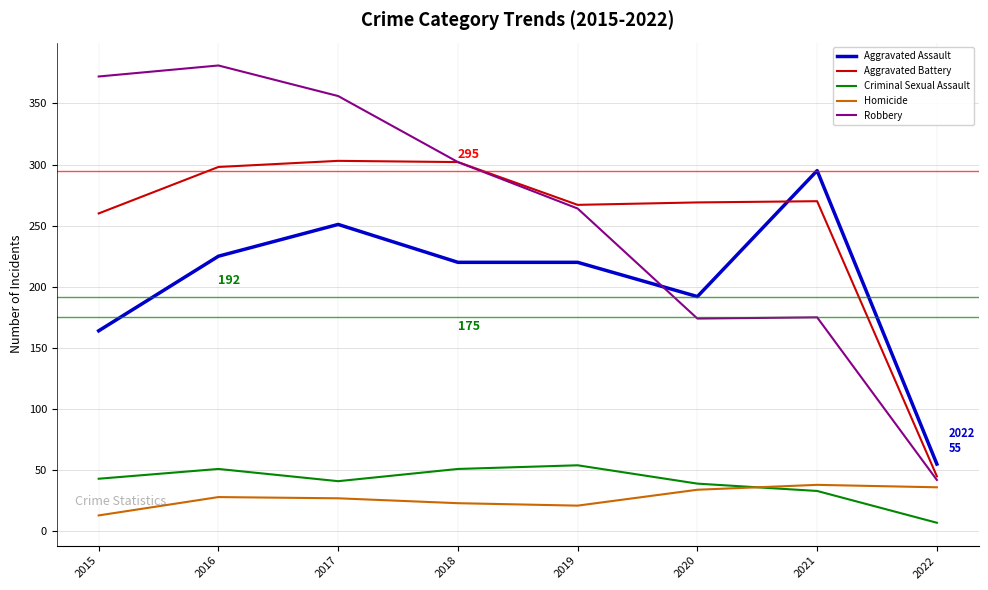

What is the difference between the second highest and second lowest values in the Homicide series?

15